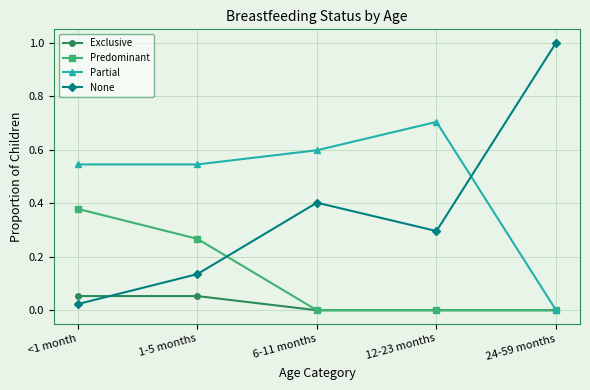

After their last crossing, which series has the higher values: Exclusive or None?

None